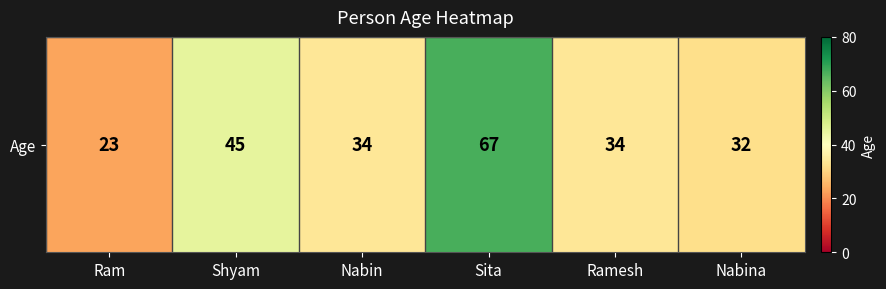

What is the minimum value shown in the chart?

23